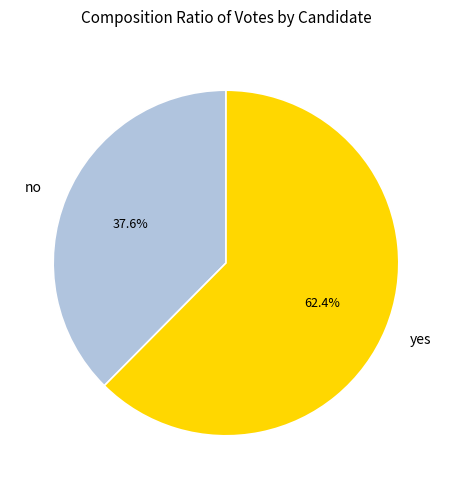

To the nearest percent, what is the difference between the largest and smallest slice percentages?

25%